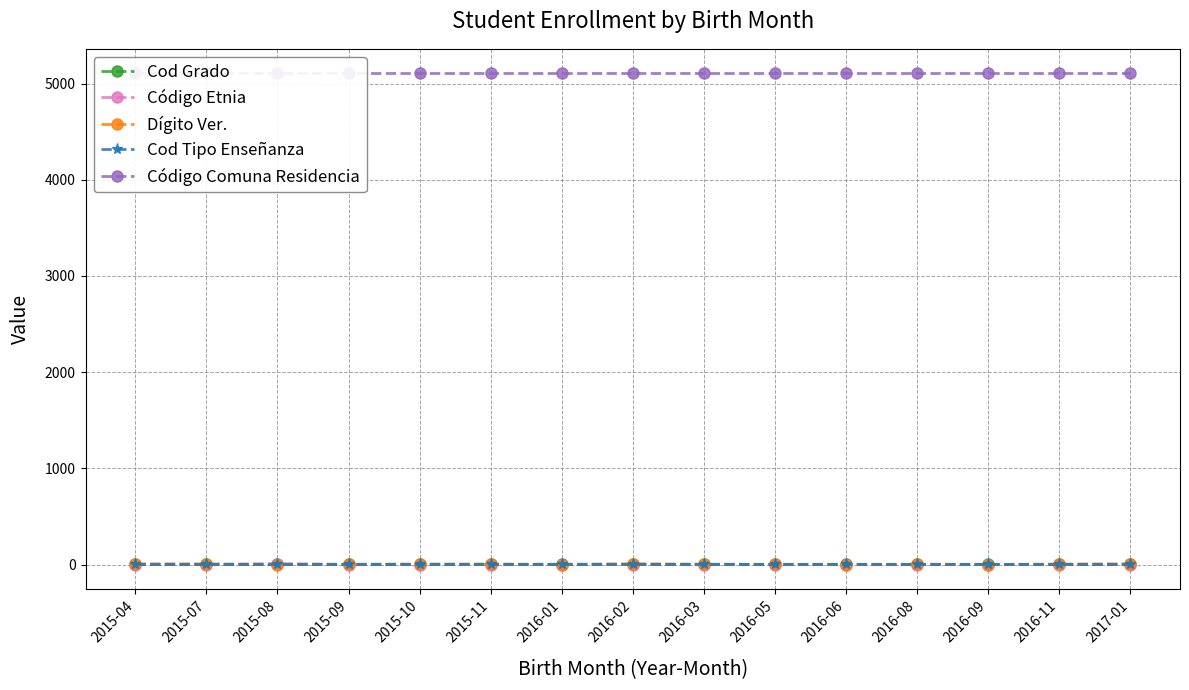

Read the Dígito Ver. value at 2015-11.

5